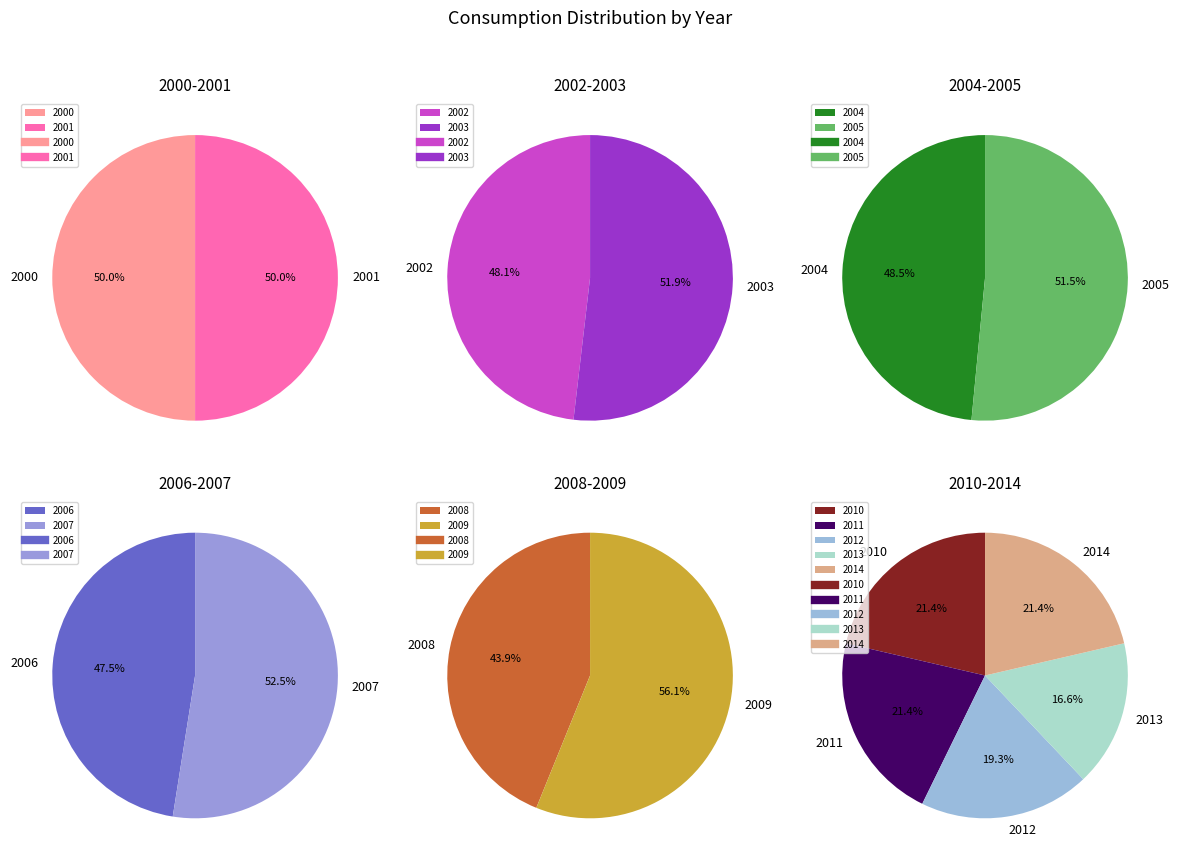

Does any single category account for the majority?

No